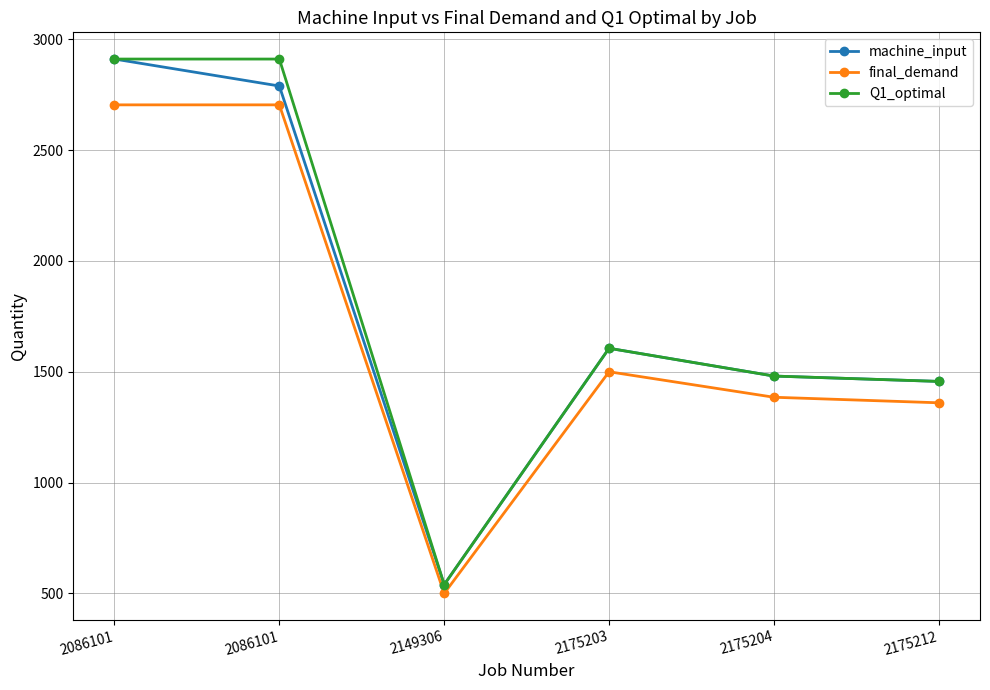

What are all the series names shown in the legend?

machine_input, final_demand, Q1_optimal